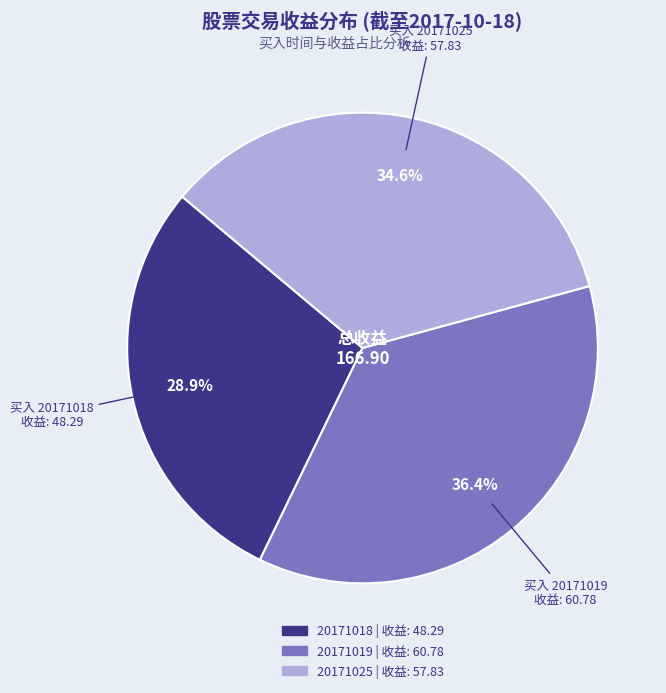

Rank the categories by value from lowest to highest.

20171018, 20171025, 20171019